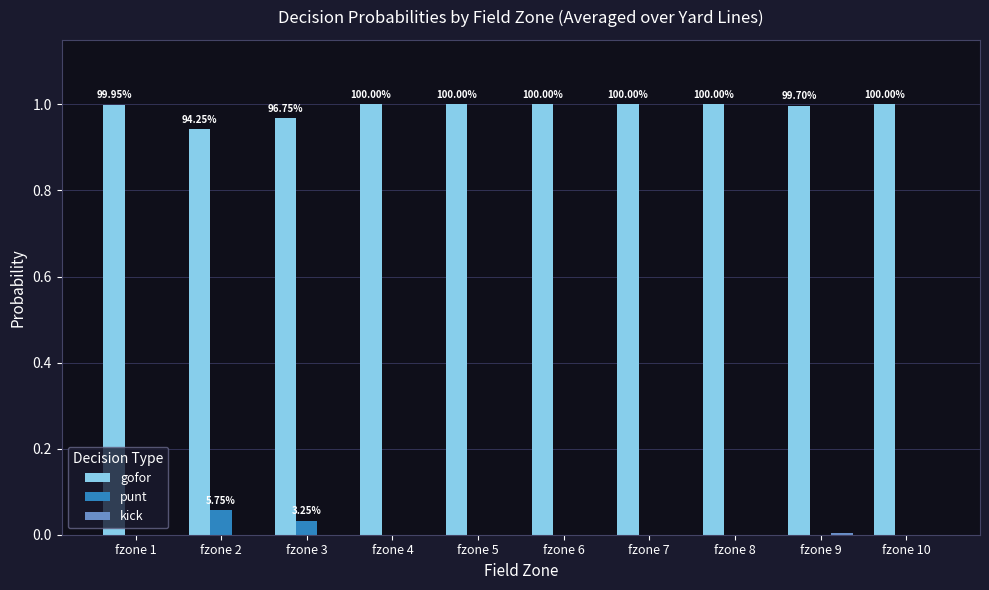

Are the bars horizontal?

No